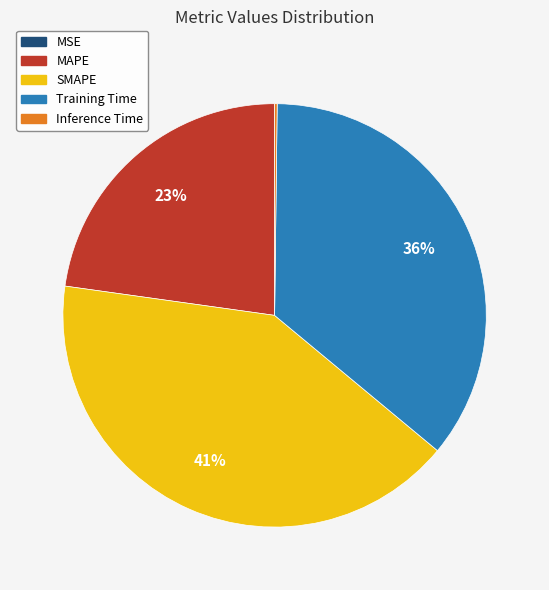

Combined, do Training Time and SMAPE account for over 50%?

Yes